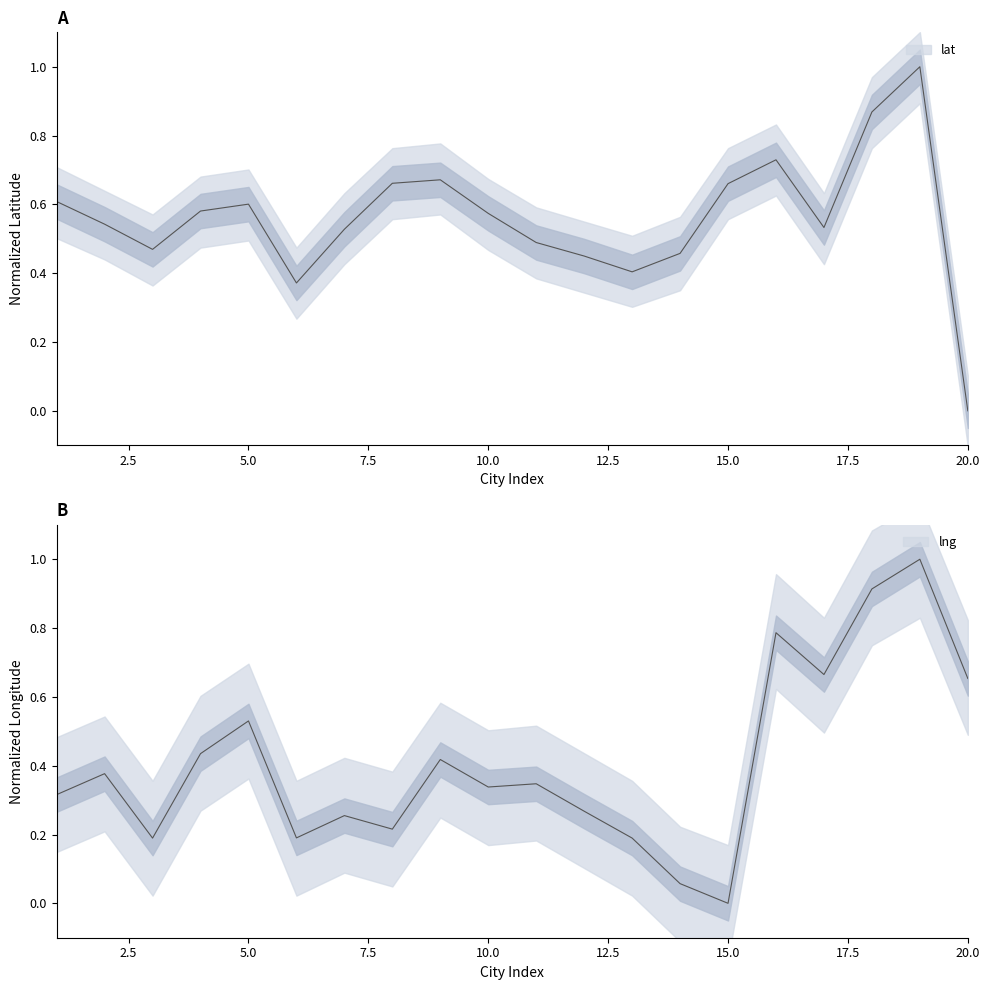

List the labels in order of lng value, smallest first.

15, 14, 3, 13, 6, 8, 7, 12, 1, 10, 11, 2, 9, 4, 5, 20, 17, 16, 18, 19